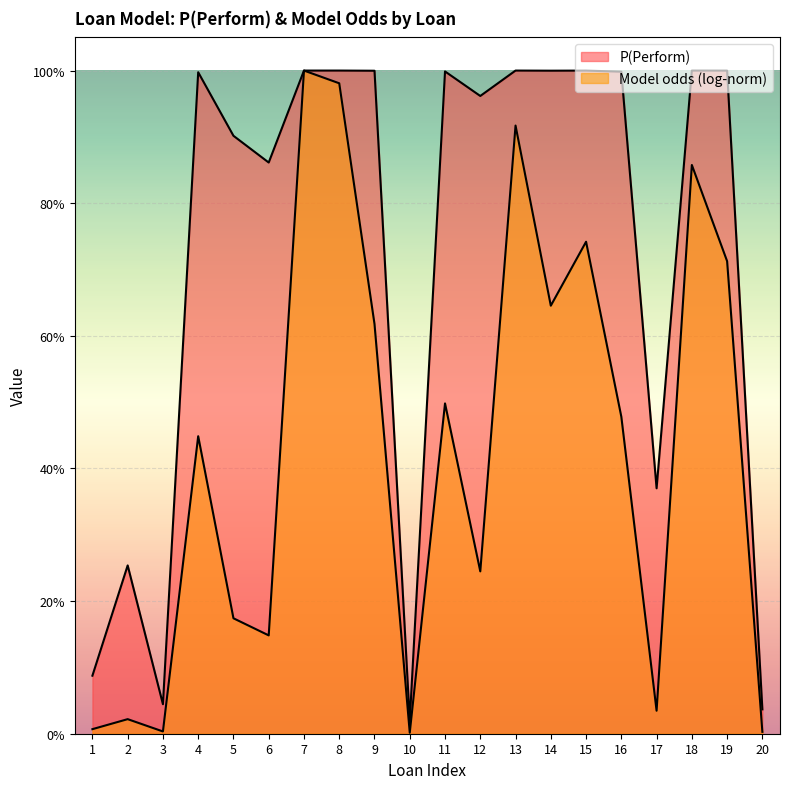

List the labels in order of value, largest first.

7, 8, 13, 18, 15, 19, 14, 9, 11, 16, 4, 12, 5, 6, 17, 2, 1, 3, 20, 10